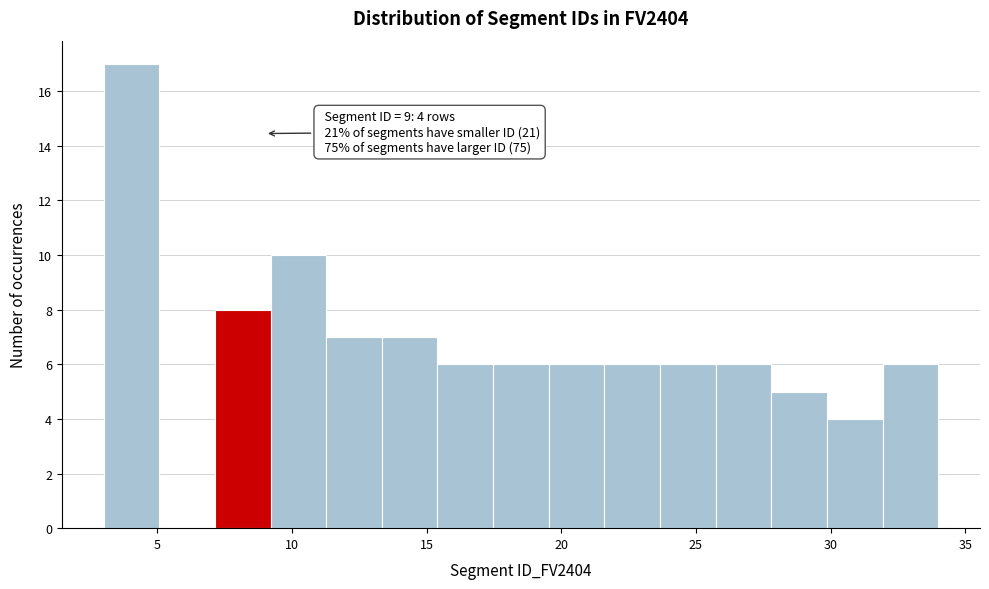

Which range on the x-axis has the tallest bar?

3.0 to 5.0